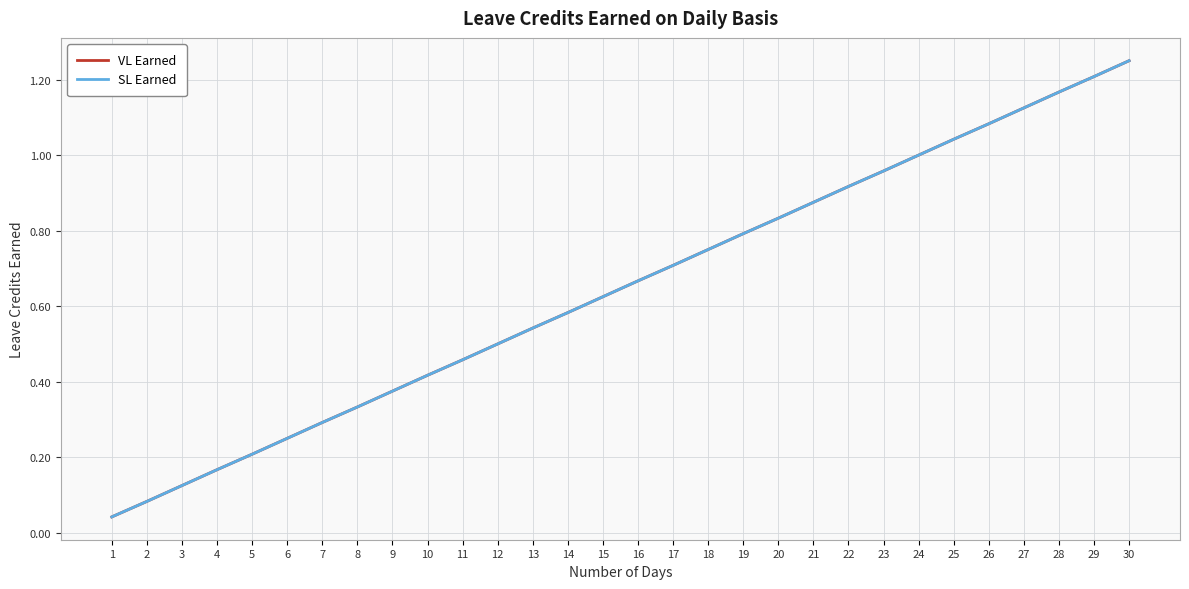

Is this an area chart (filled region under the line)?

No